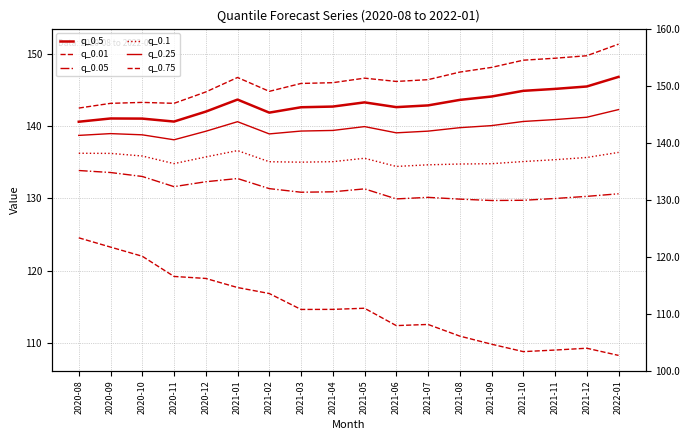

True or false: q_0.01 and q_0.25 cross at least once.

False